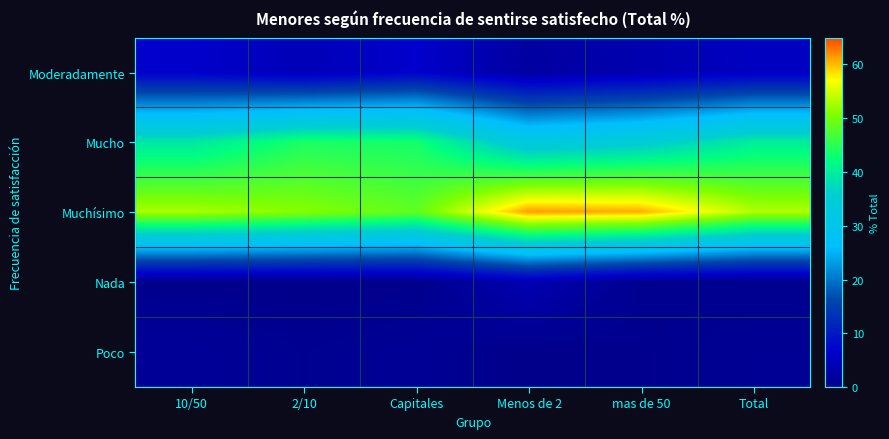

What is the total value across all series at Total?

100.0